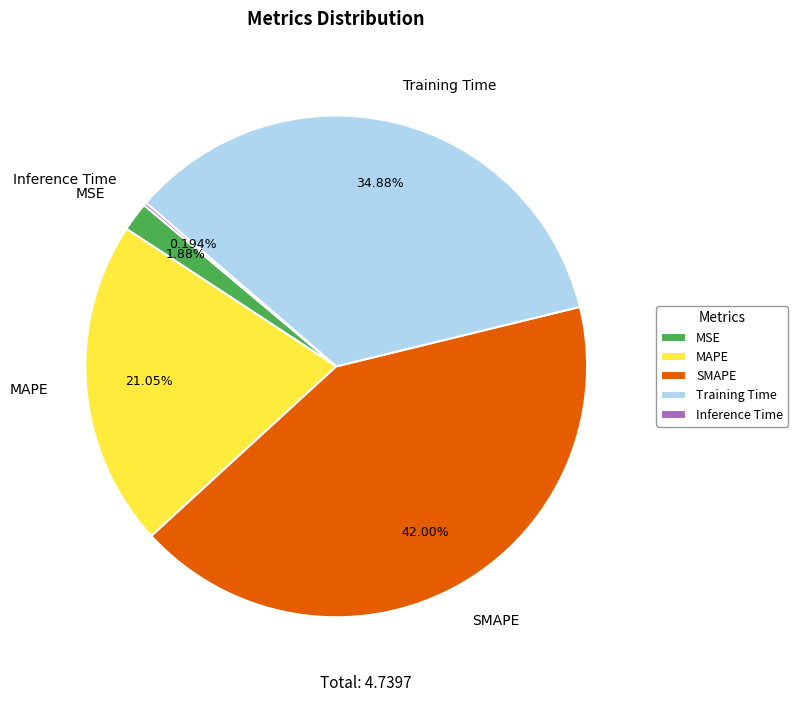

To the nearest percent, what is the average slice percentage?

20%